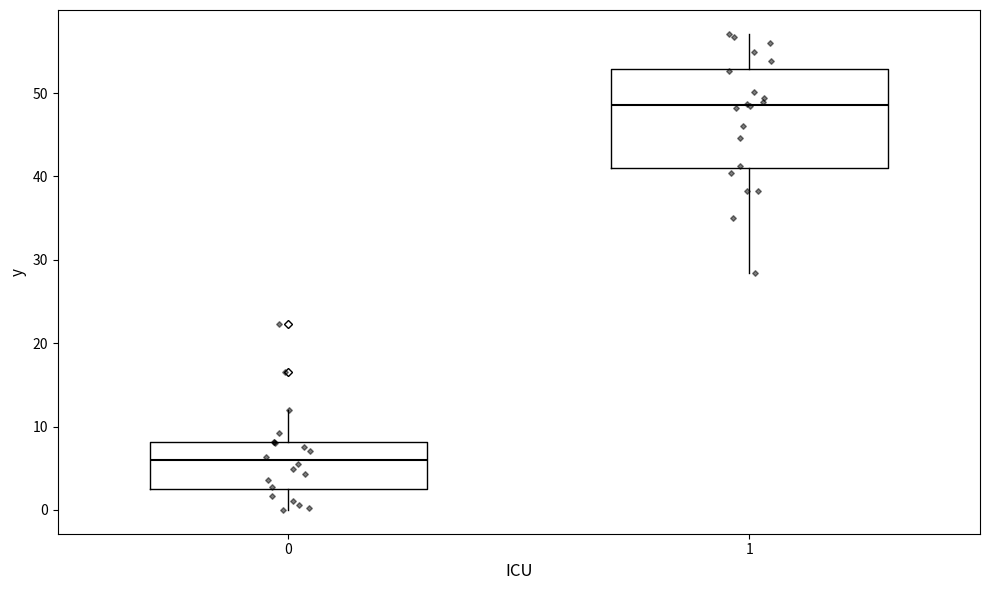

Reading left to right, read every box against the y-axis: the position of its median line, the range the box covers, and the ends of its whiskers. The values are not printed on the chart, so give them approximately, as read against the axis.

0: median 6, box 2 to 8, whiskers 0 to 12
1: median 49, box 41 to 53, whiskers 28 to 57